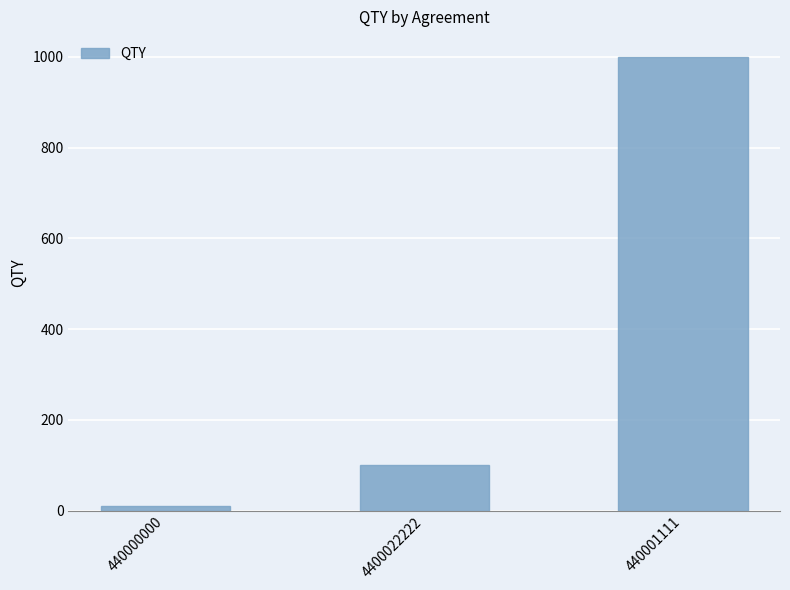

Read the value at 4400022222, to the nearest 50.

100